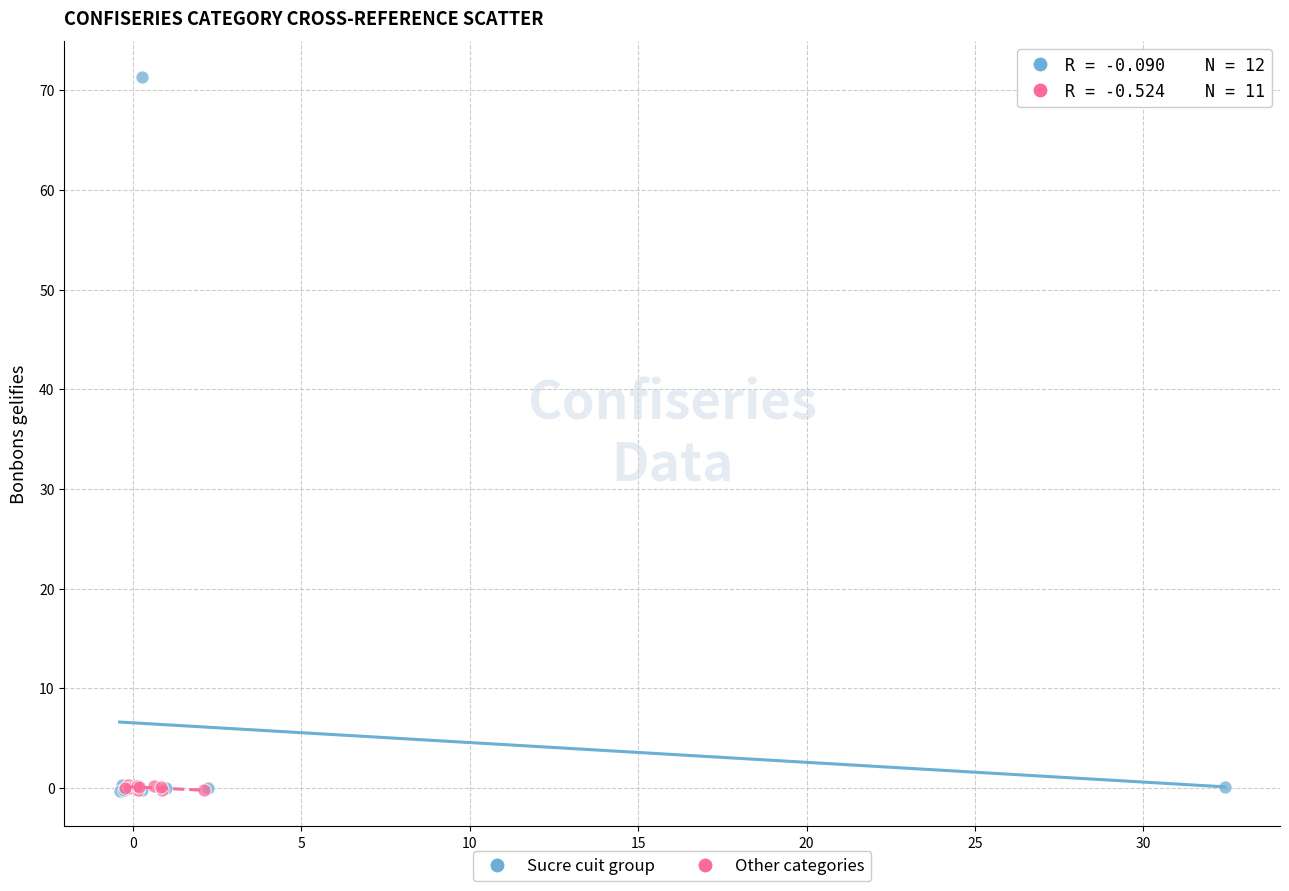

Which series reaches the maximum Y coordinate?

Sucre cuit group